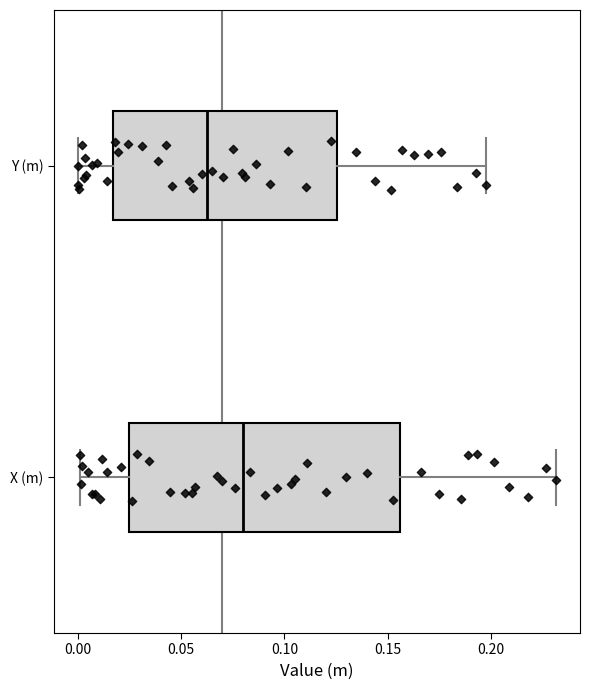

Which box has the furthest to the left median line?

Y (m)